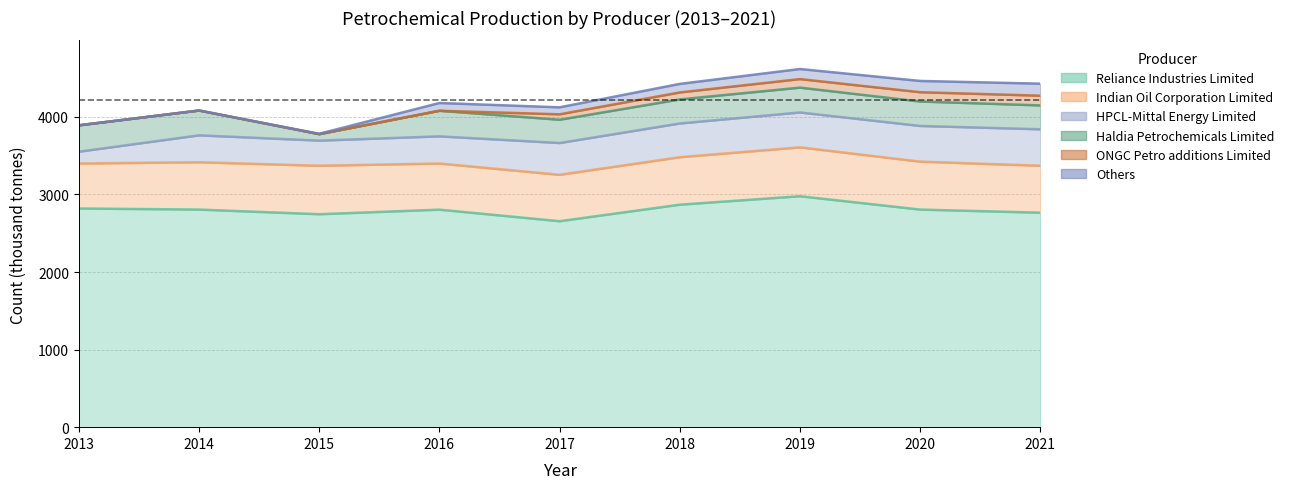

At which category does Reliance Industries Limited reach its first local valley?

2015